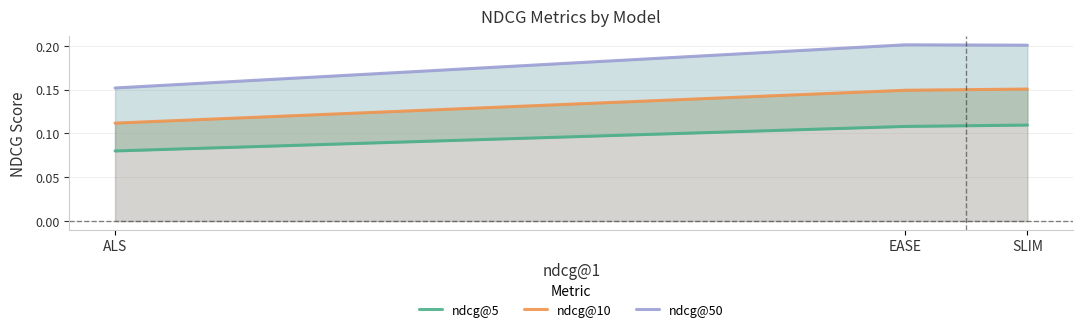

The value of ndcg@10 at SLIM is 0.1. True or false?

False